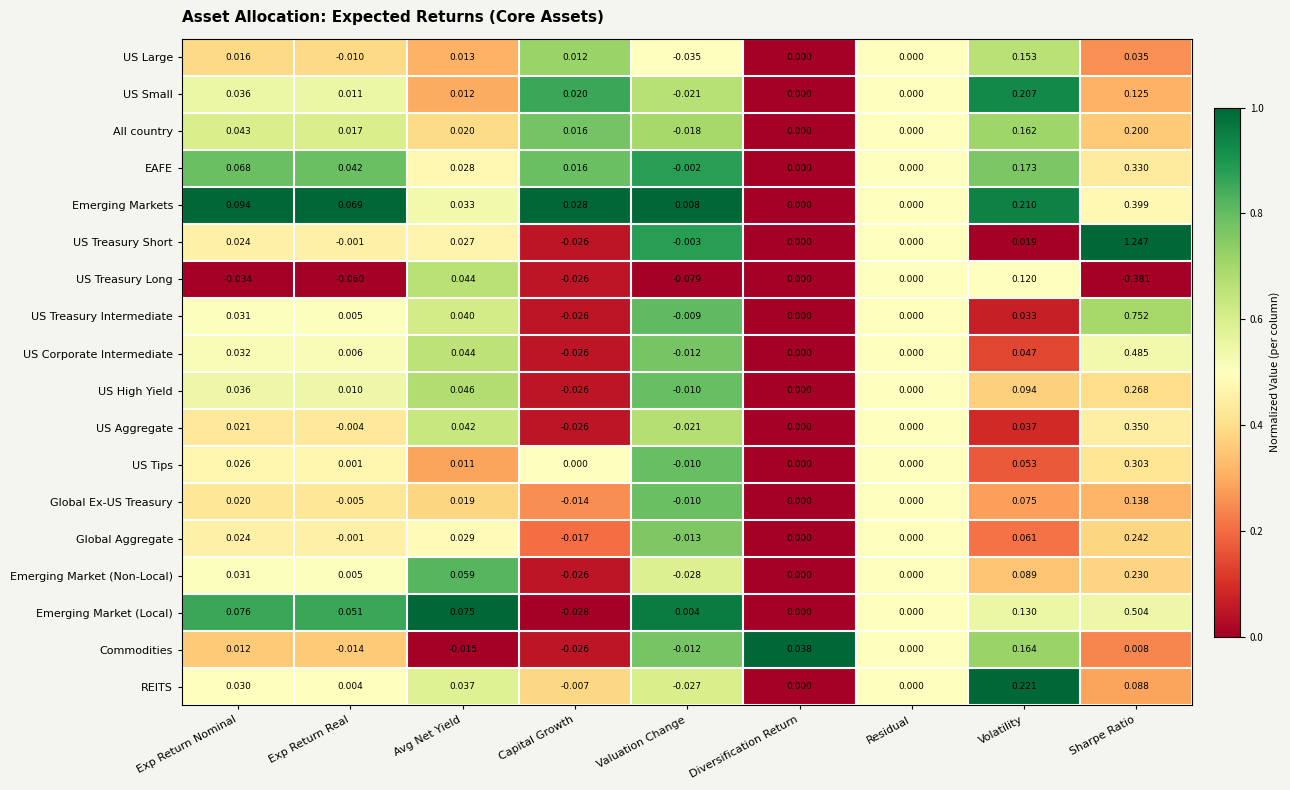

Which label corresponds to the largest value in the chart?

Sharpe Ratio